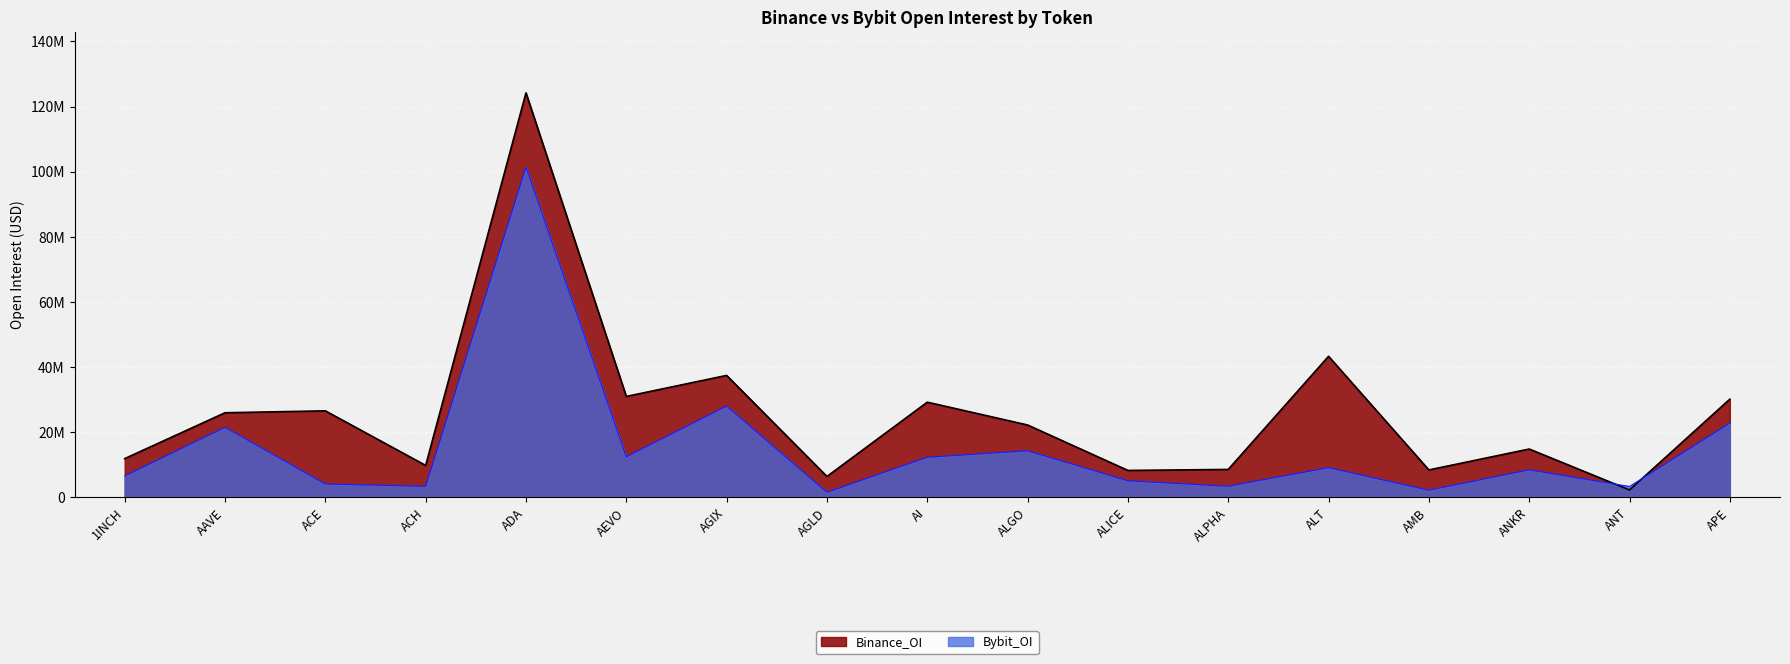

List the series in order of their peak value, highest first.

Binance_OI, Bybit_OI